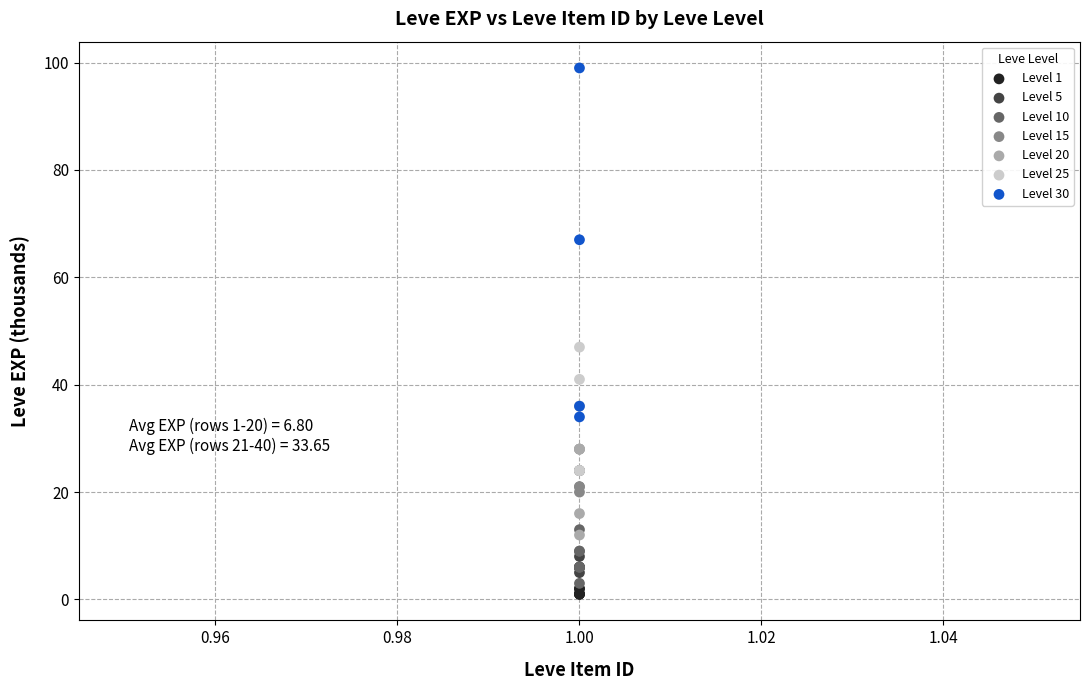

Which series has the largest Y range (max minus min)?

Level 30